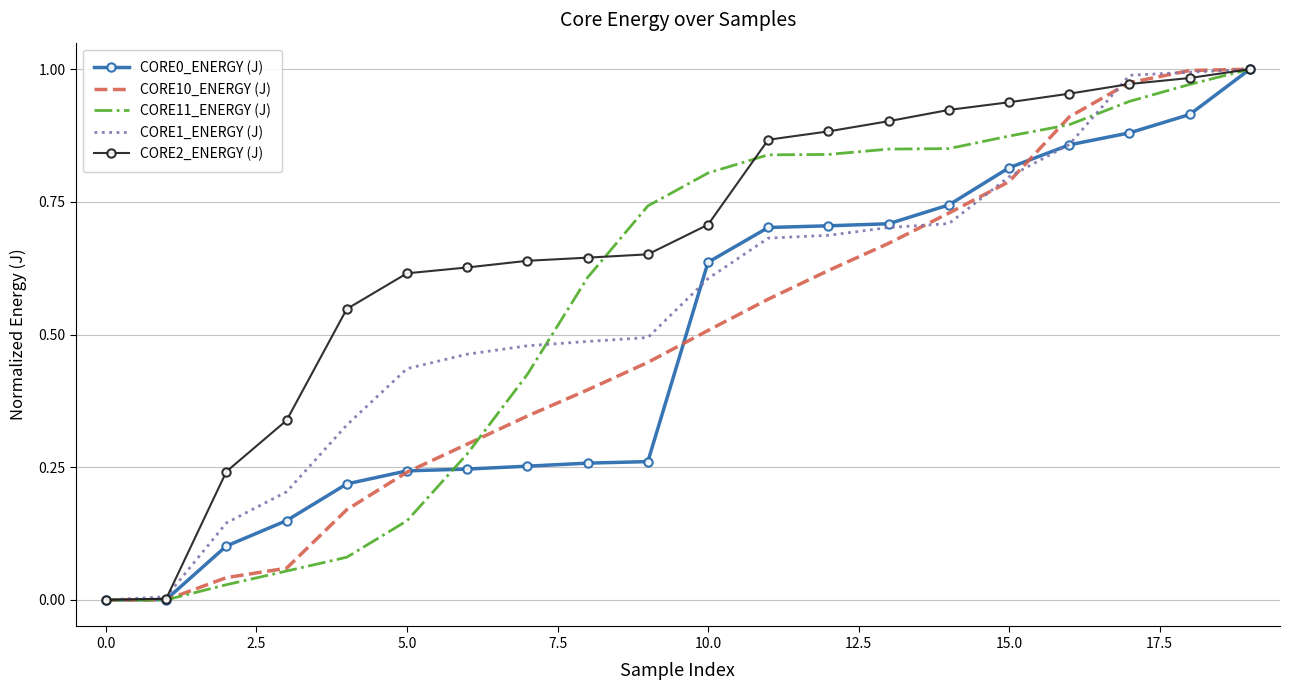

Between which two adjacent categories do CORE10_ENERGY (J) and CORE2_ENERGY (J) first intersect?

16 and 17